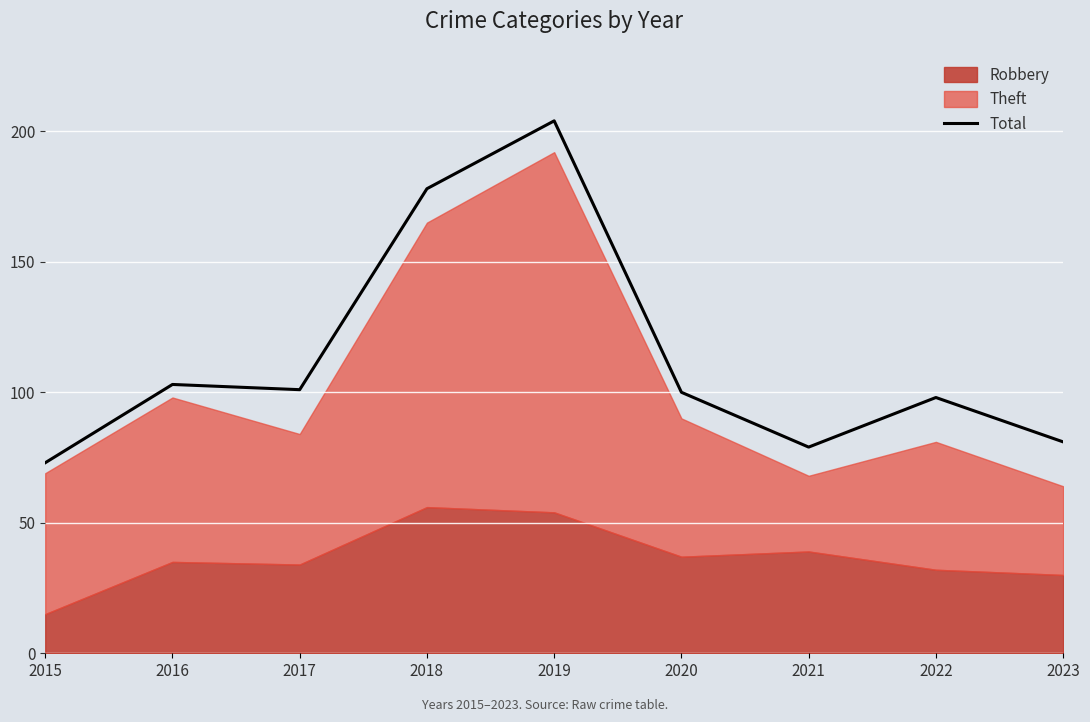

The chart shows a value of 103 at 2016. True or false?

True